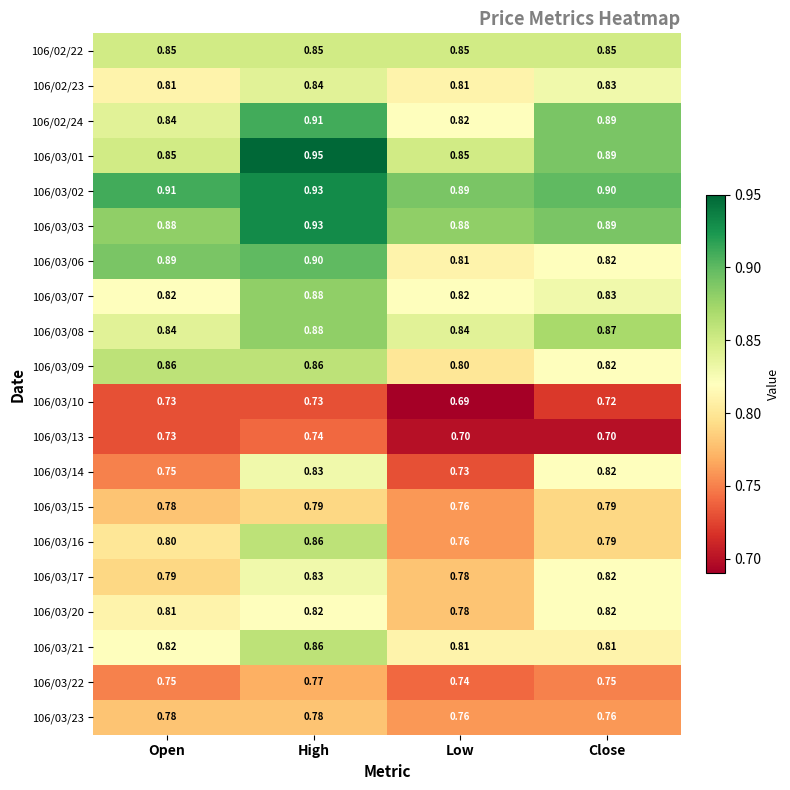

Where is 106/03/15 nearest to the value 0?

Low